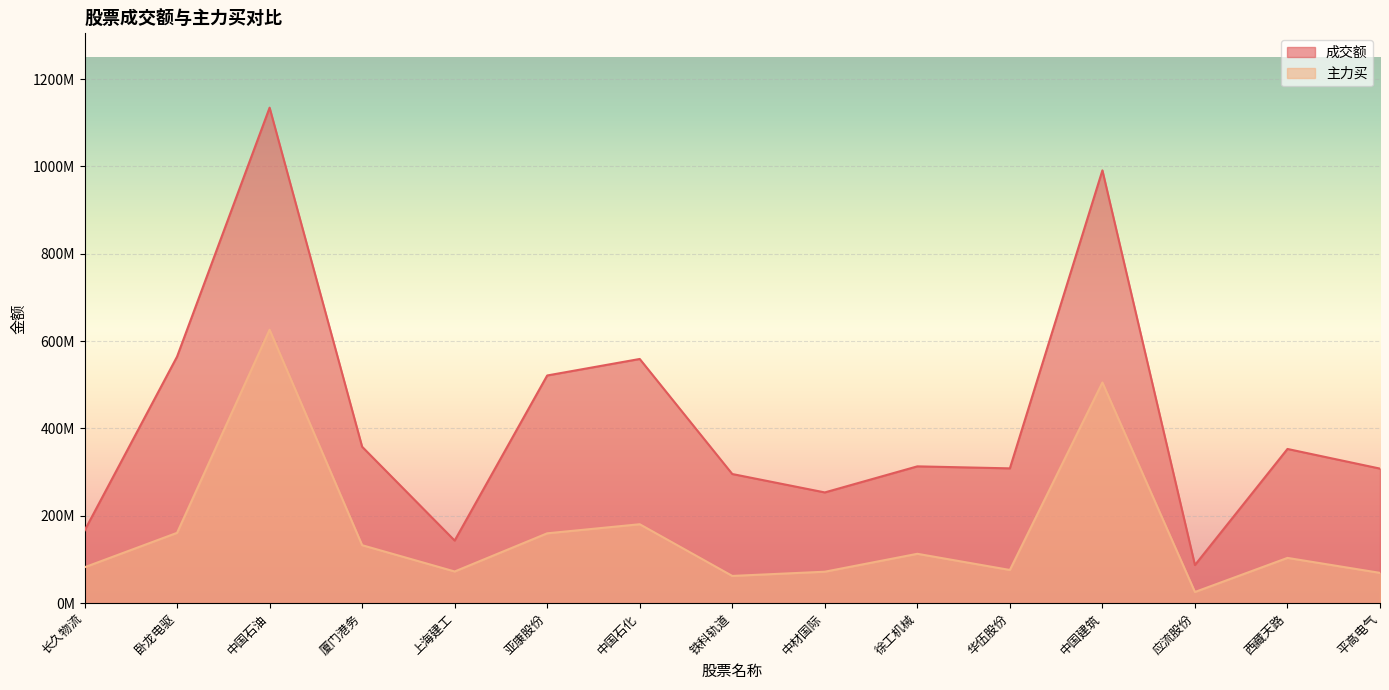

At which category does 主力买 reach its first local valley?

上海建工